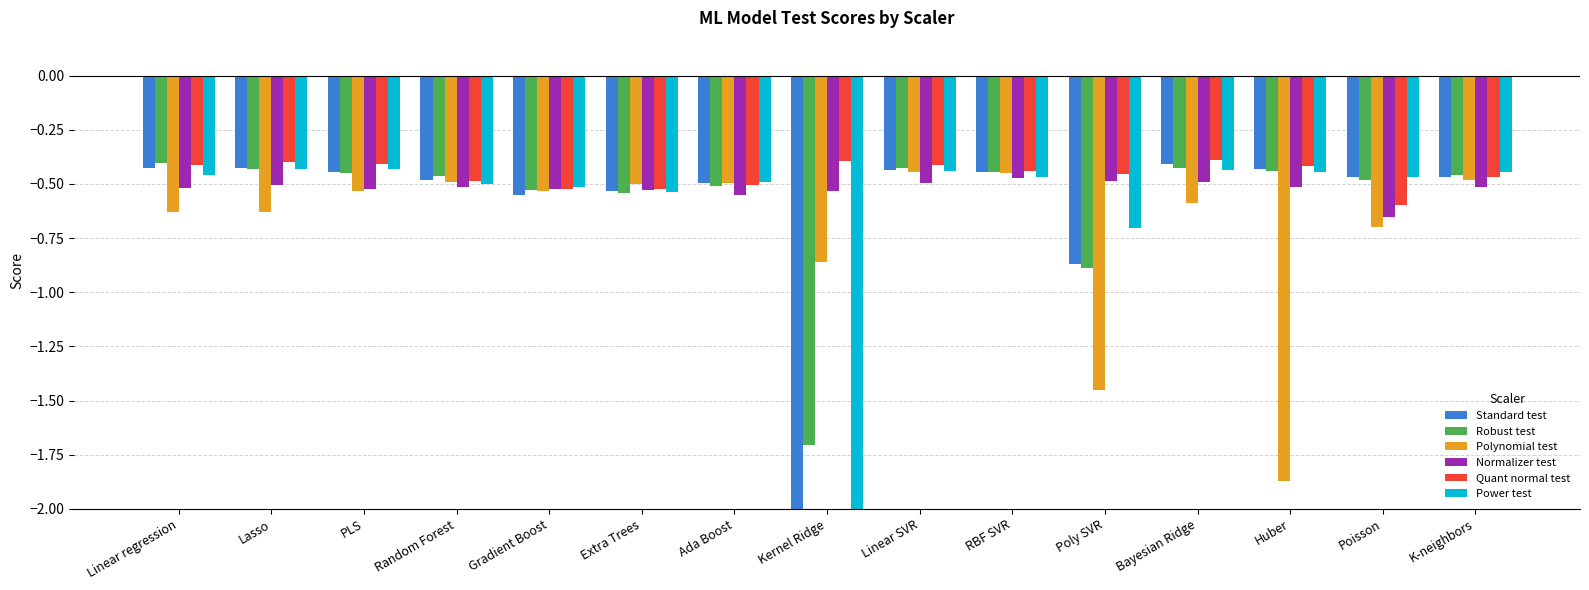

Reading left to right, extract all data points from this chart.

Standard test: -0.4	-0.4	-0.4	-0.5	-0.5	-0.5	-0.5	-2.4	-0.4	-0.4	-0.9	-0.4	-0.4	-0.5	-0.5
Robust test: -0.4	-0.4	-0.4	-0.5	-0.5	-0.5	-0.5	-1.7	-0.4	-0.4	-0.9	-0.4	-0.4	-0.5	-0.5
Polynomial test: -0.6	-0.6	-0.5	-0.5	-0.5	-0.5	-0.5	-0.9	-0.4	-0.5	-1.5	-0.6	-1.9	-0.7	-0.5
Normalizer test: -0.5	-0.5	-0.5	-0.5	-0.5	-0.5	-0.6	-0.5	-0.5	-0.5	-0.5	-0.5	-0.5	-0.7	-0.5
Quant normal test: -0.4	-0.4	-0.4	-0.5	-0.5	-0.5	-0.5	-0.4	-0.4	-0.4	-0.5	-0.4	-0.4	-0.6	-0.5
Power test: -0.5	-0.4	-0.4	-0.5	-0.5	-0.5	-0.5	-2.3	-0.4	-0.5	-0.7	-0.4	-0.4	-0.5	-0.4